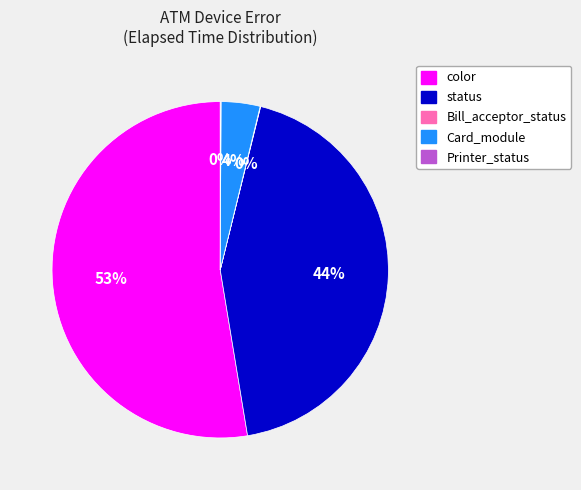

True or false: status accounts for 56% of the total.

False